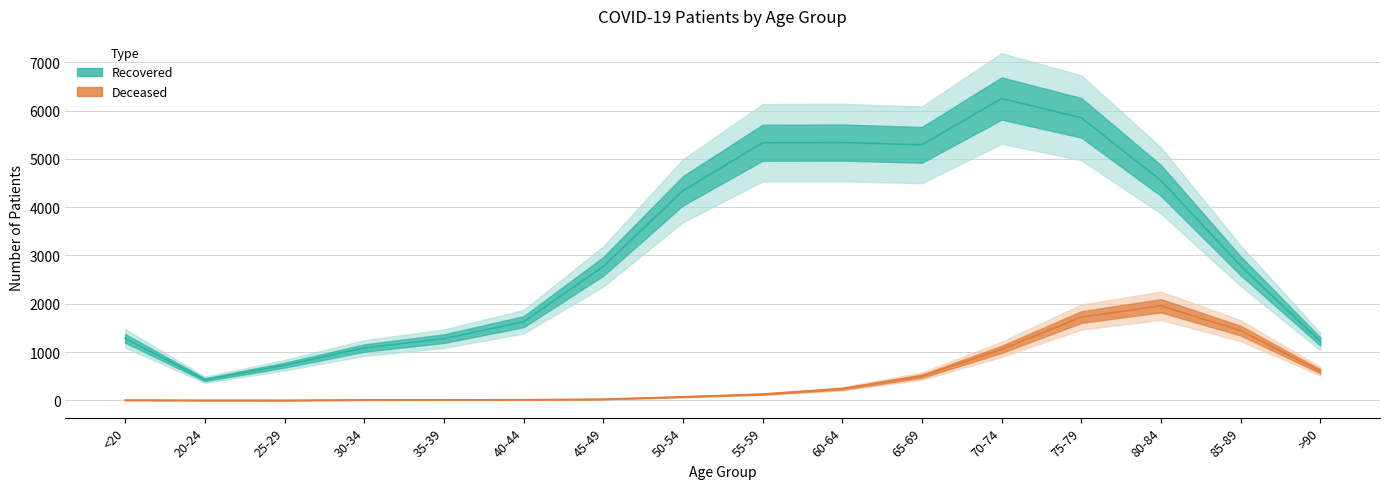

True or false: patients_recovered and patients_deceased cross at least once.

False